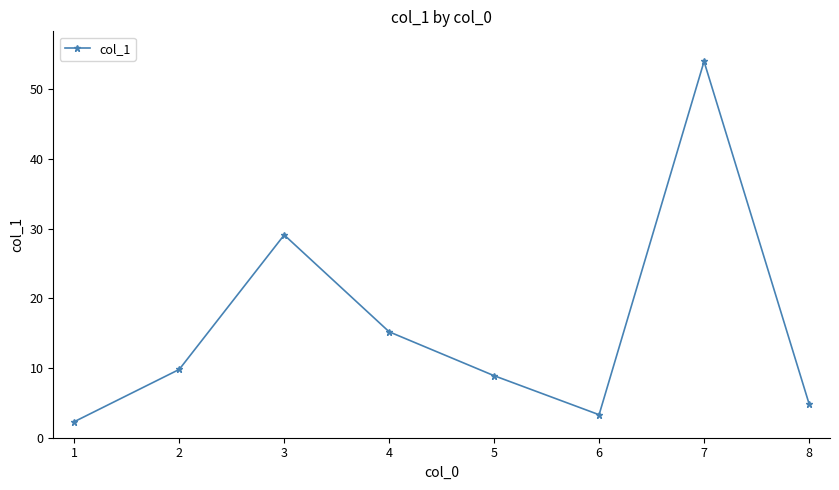

What is the greatest value displayed?

54.0